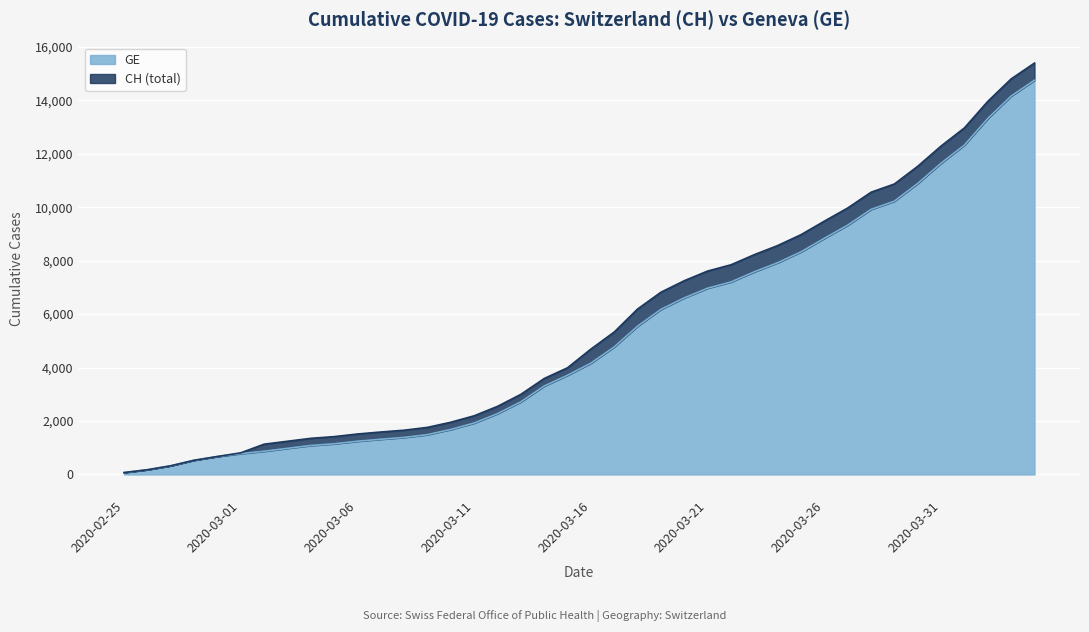

Is it true that CH equals 1589 at 2020-03-07?

True